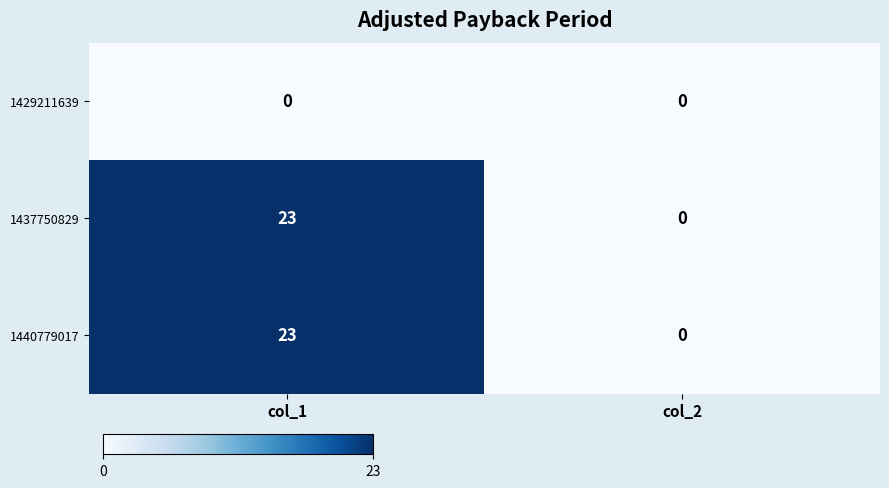

Which category has the lowest value in the 1440779017 series?

col_2